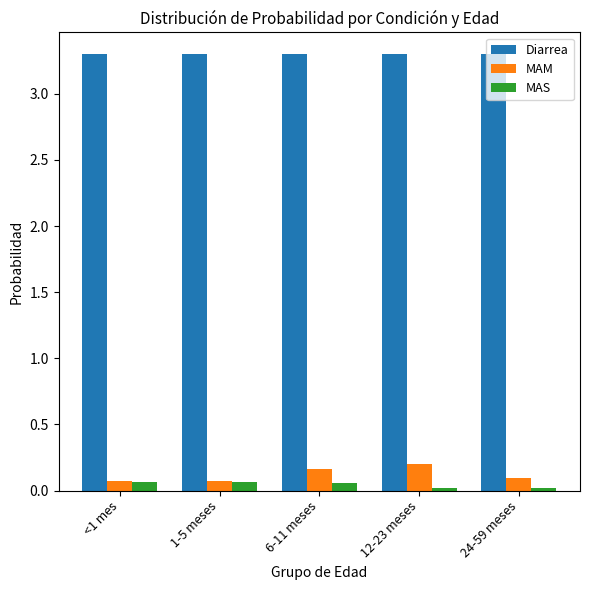

The value of Diarrea at 1-5 meses is 3.3. True or false?

True